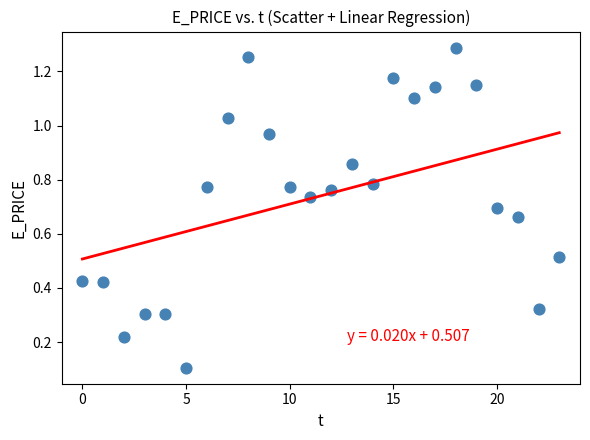

How many points are shown in the scatter plot?

24